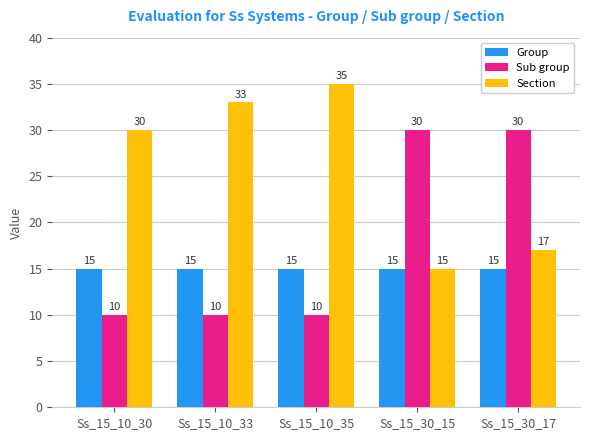

Reading right to left, list all the values displayed in this chart.

Group: Ss_15_30_17=15	Ss_15_30_15=15	Ss_15_10_35=15	Ss_15_10_33=15	Ss_15_10_30=15
Sub group: Ss_15_30_17=30	Ss_15_30_15=30	Ss_15_10_35=10	Ss_15_10_33=10	Ss_15_10_30=10
Section: Ss_15_30_17=17	Ss_15_30_15=15	Ss_15_10_35=35	Ss_15_10_33=33	Ss_15_10_30=30